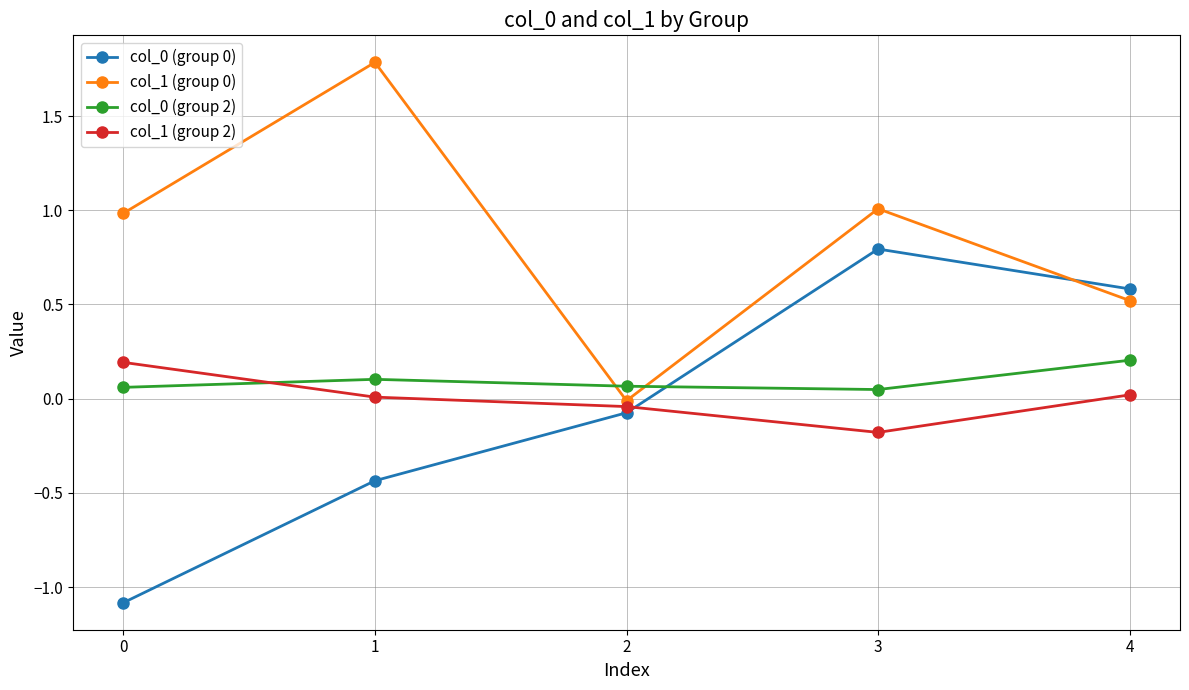

At how many categories does at least one series exceed 0?

5